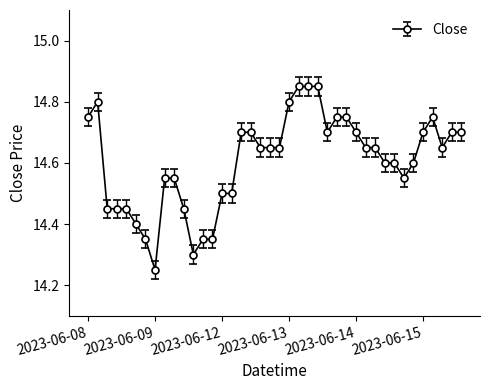

How many values are between 14 and 15?

40